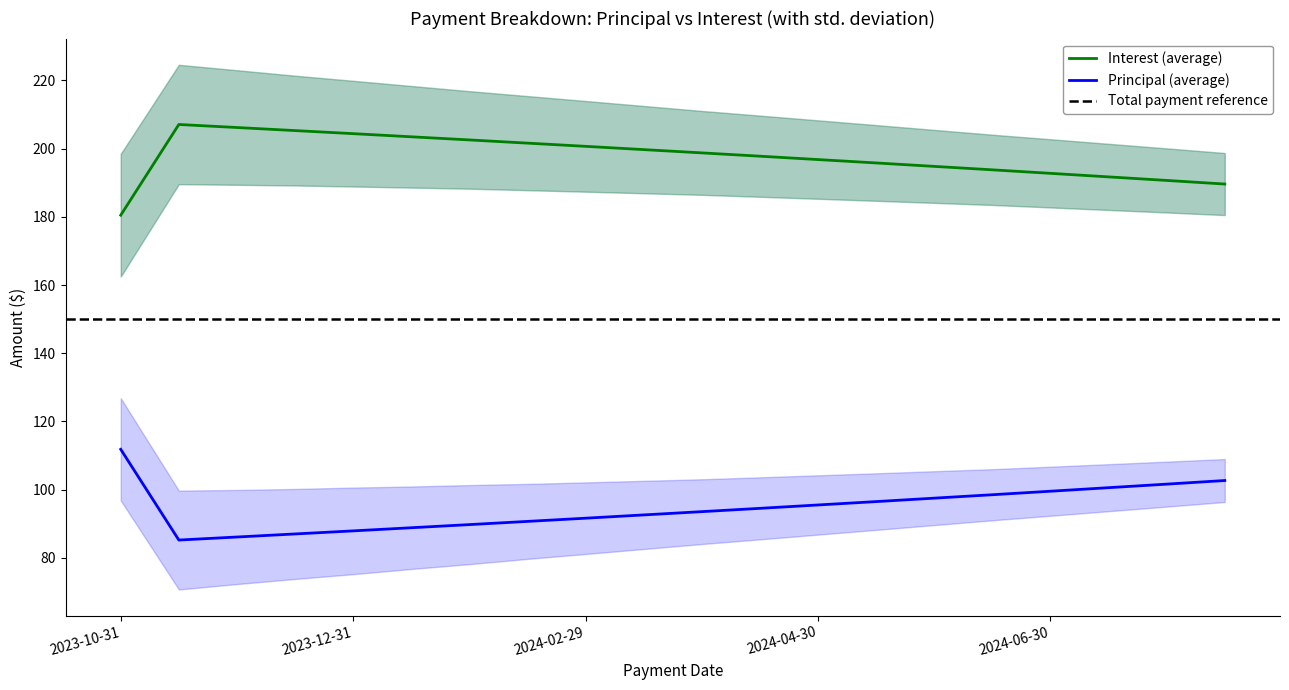

Rank the series by their maximum value, from lowest to highest.

Principal, Interest